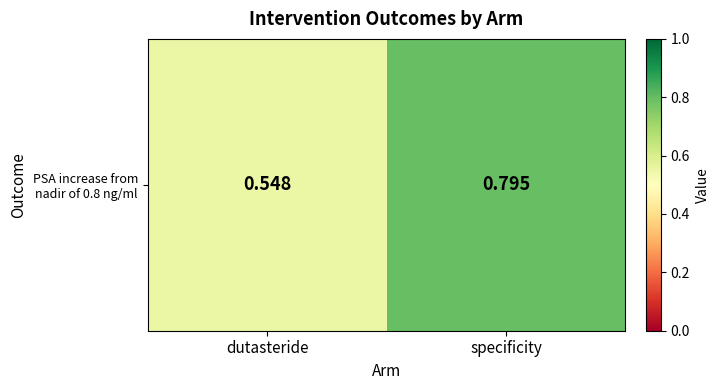

Which label corresponds to the smallest value in the chart?

dutasteride